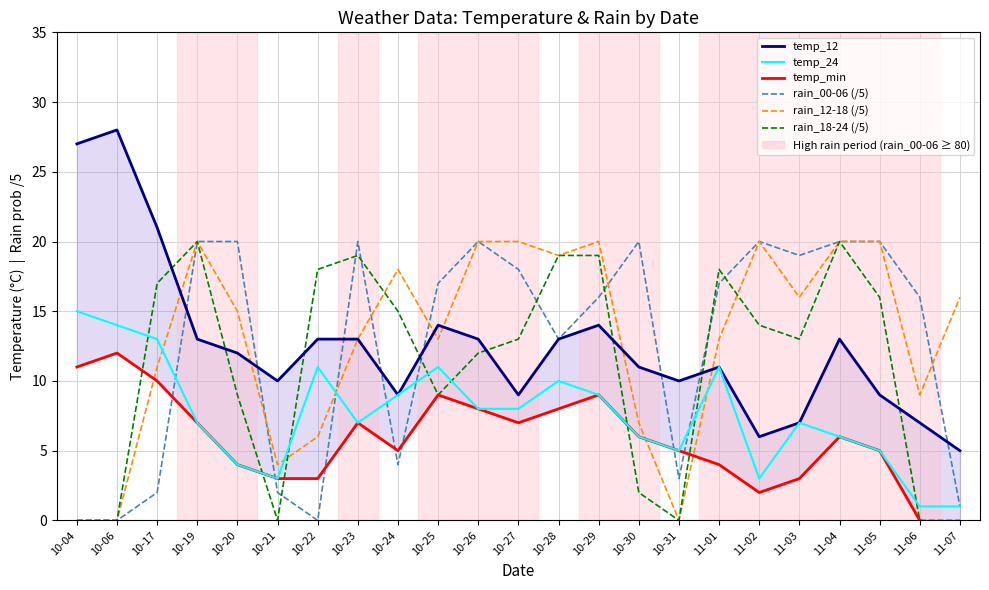

Is the value of temp_24 at 10-23 greater than the value of rain_12-18 (/5) at 11-02?

No